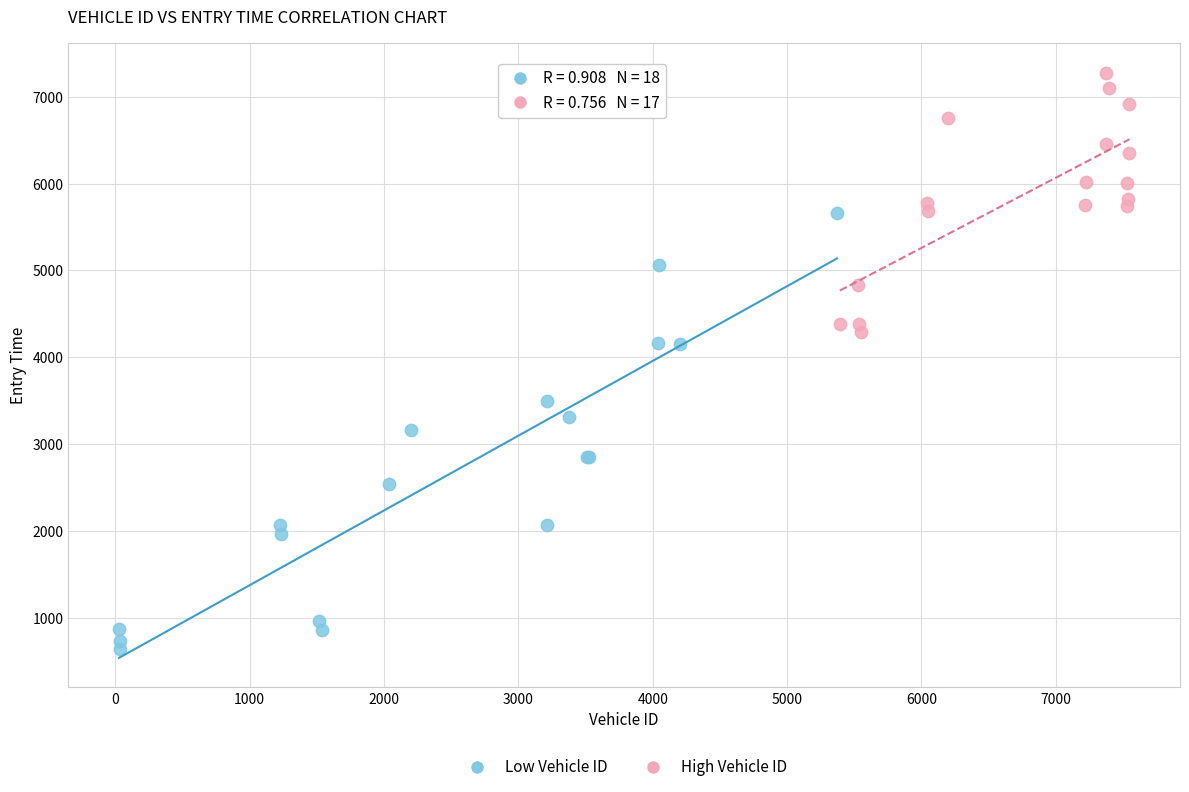

What are all the series names shown in the legend?

Low Vehicle ID, High Vehicle ID